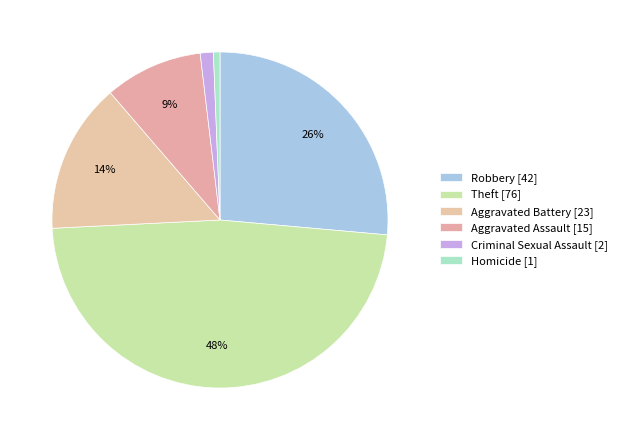

Is there any slice that represents more than half of the pie?

No